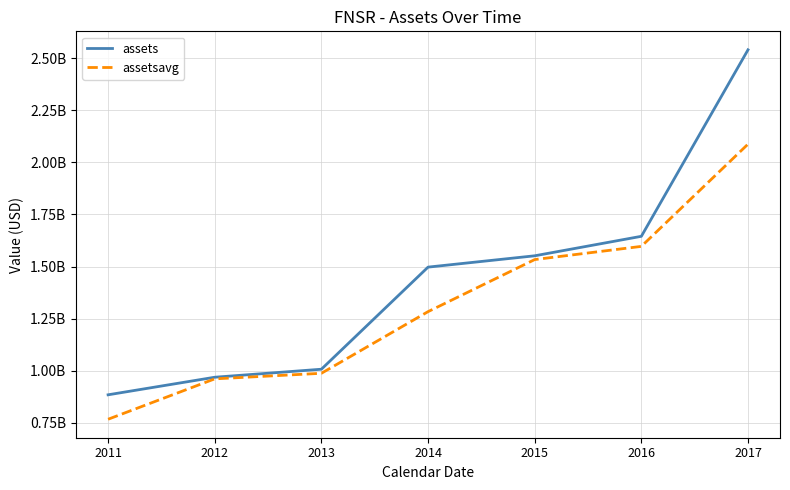

True or false: assets and assetsavg cross at least once.

False